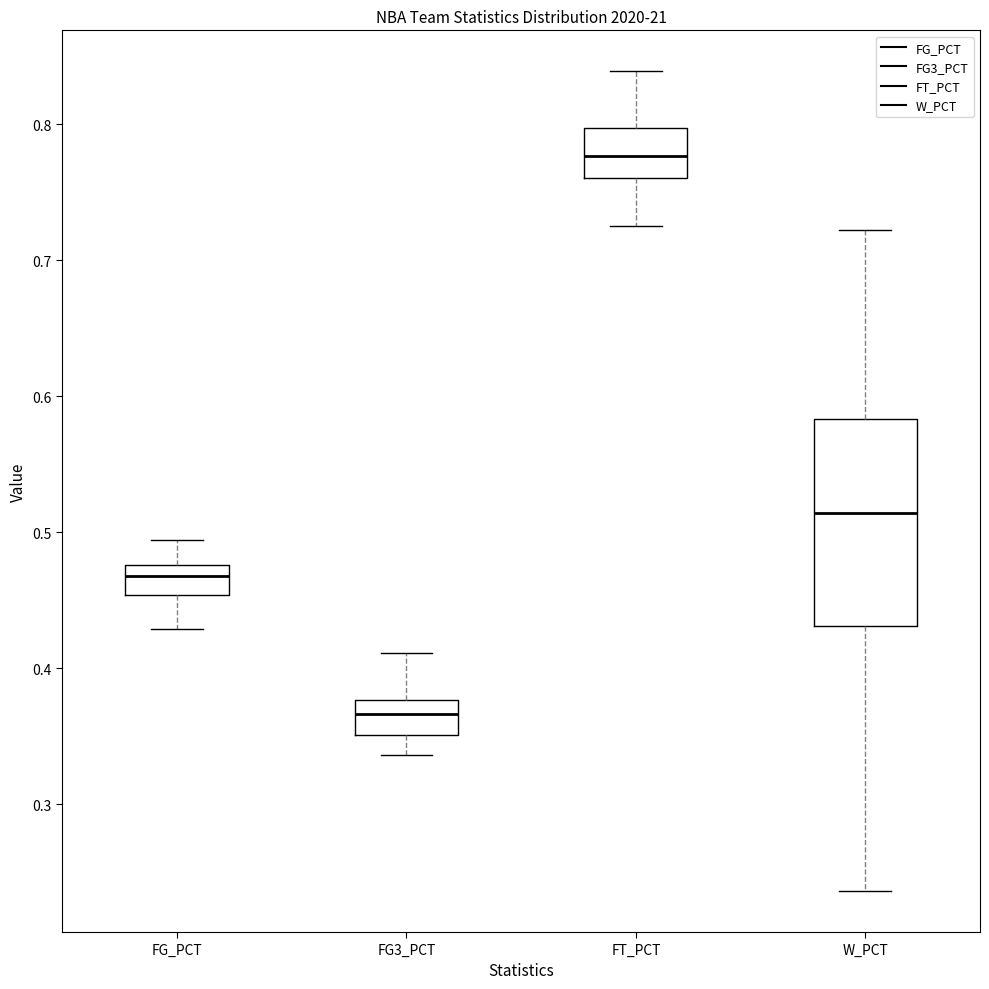

Which box has the lowest median line?

FG3_PCT